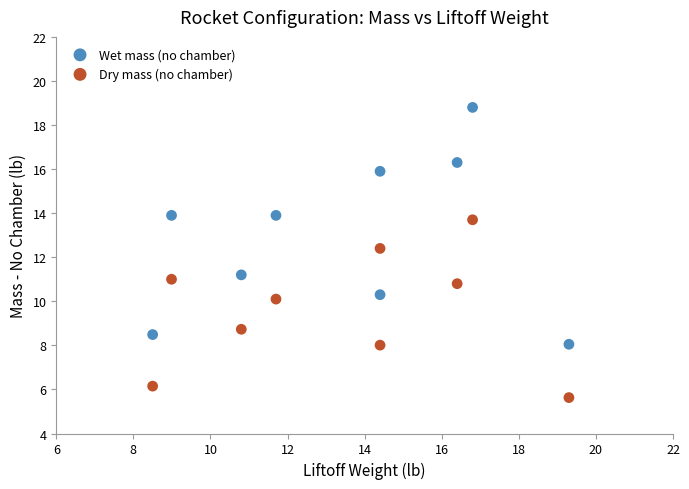

Across all data points, what is the range of X values (max minus min)?

10.8